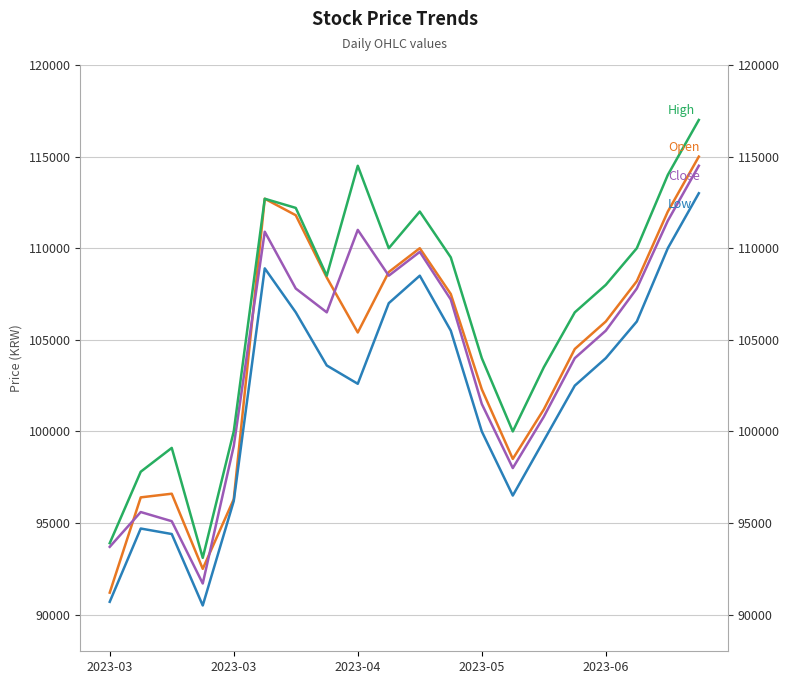

What is the value of the High point at the 17th from the left?

108000